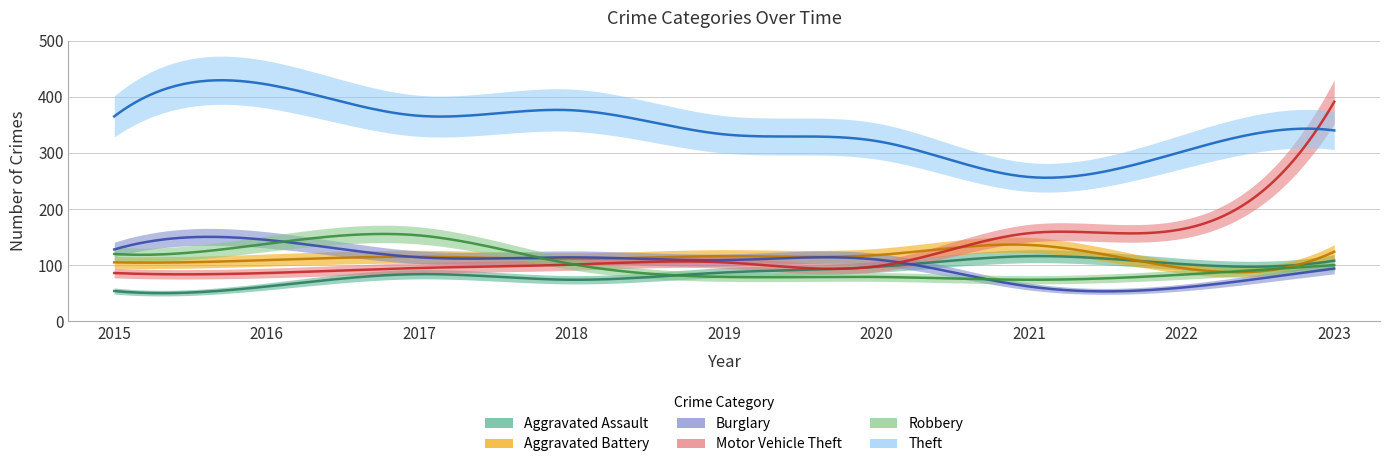

What is the value of the Theft point at the 4th from the left?

376